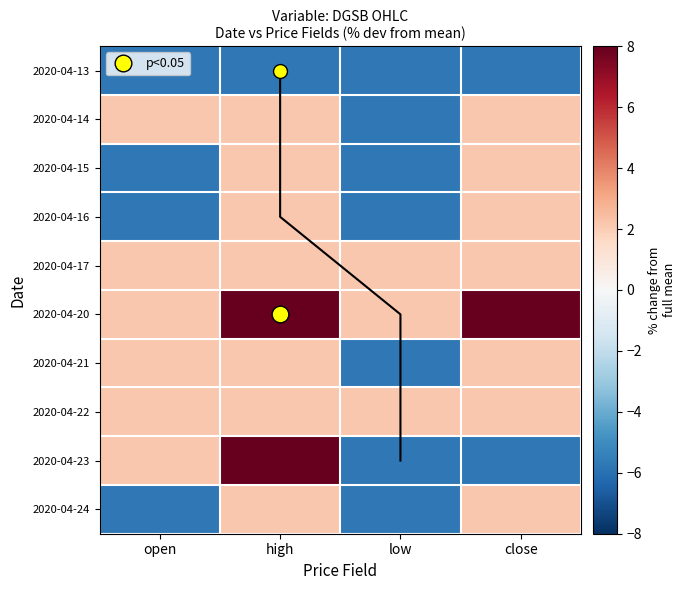

At which category is the sum across all series the highest?

high